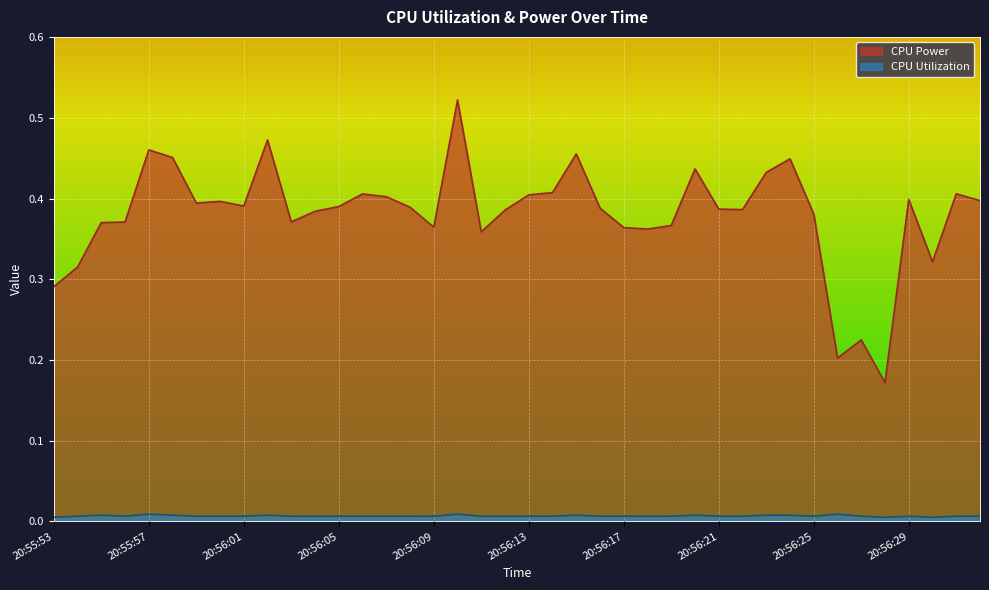

Reading left to right, what are all the values shown in this chart?

CPU Power: 0.3	0.3	0.4	0.4	0.5	0.5	0.4	0.4	0.4	0.5	0.4	0.4	0.4	0.4	0.4	0.4	0.4	0.5	0.4	0.4	0.4	0.4	0.5	0.4	0.4	0.4	0.4	0.4	0.4	0.4	0.4	0.4	0.4	0.2	0.2	0.2	0.4	0.3	0.4	0.4
CPU Utilization: 0.0	0.0	0.0	0.0	0.0	0.0	0.0	0.0	0.0	0.0	0.0	0.0	0.0	0.0	0.0	0.0	0.0	0.0	0.0	0.0	0.0	0.0	0.0	0.0	0.0	0.0	0.0	0.0	0.0	0.0	0.0	0.0	0.0	0.0	0.0	0.0	0.0	0.0	0.0	0.0